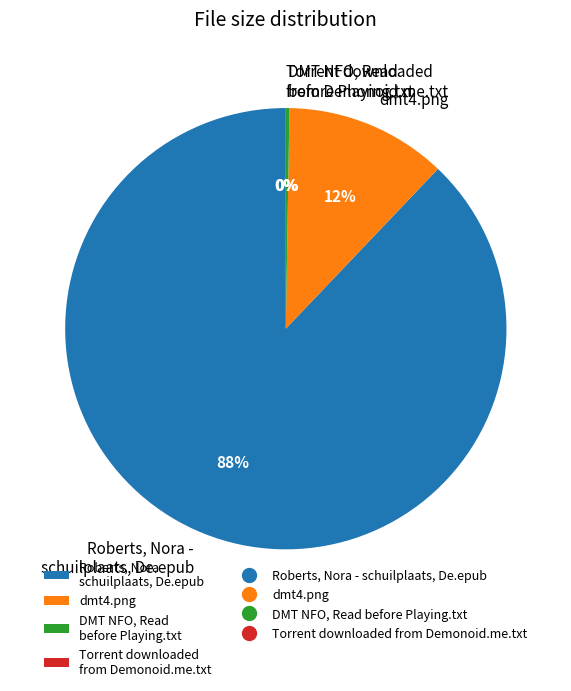

To the nearest percent, what is the difference between the largest and smallest slice percentages?

88%